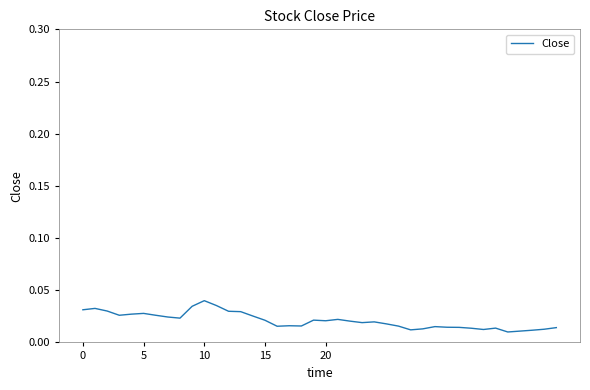

True or false: there are more than 0 points higher than both neighbors.

True